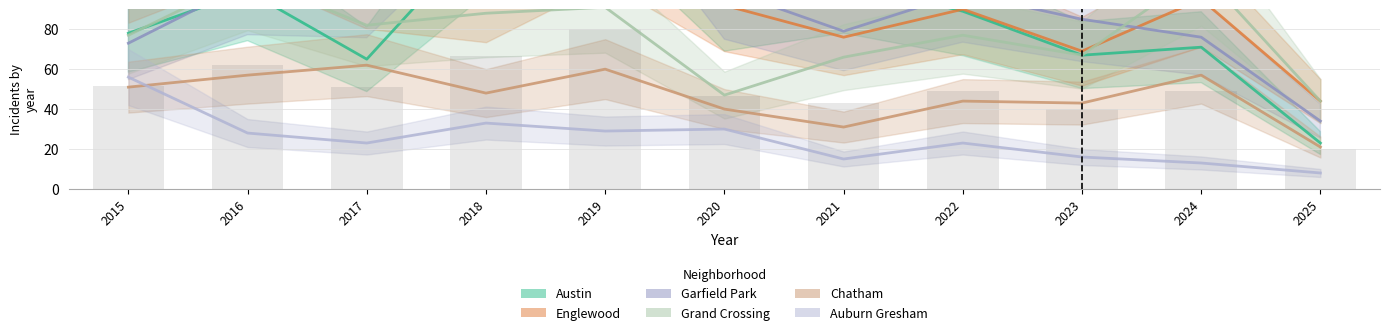

At 2025, list the series in order from smallest to largest.

Auburn Gresham, Chatham, Austin, Garfield Park, Englewood, Grand Crossing